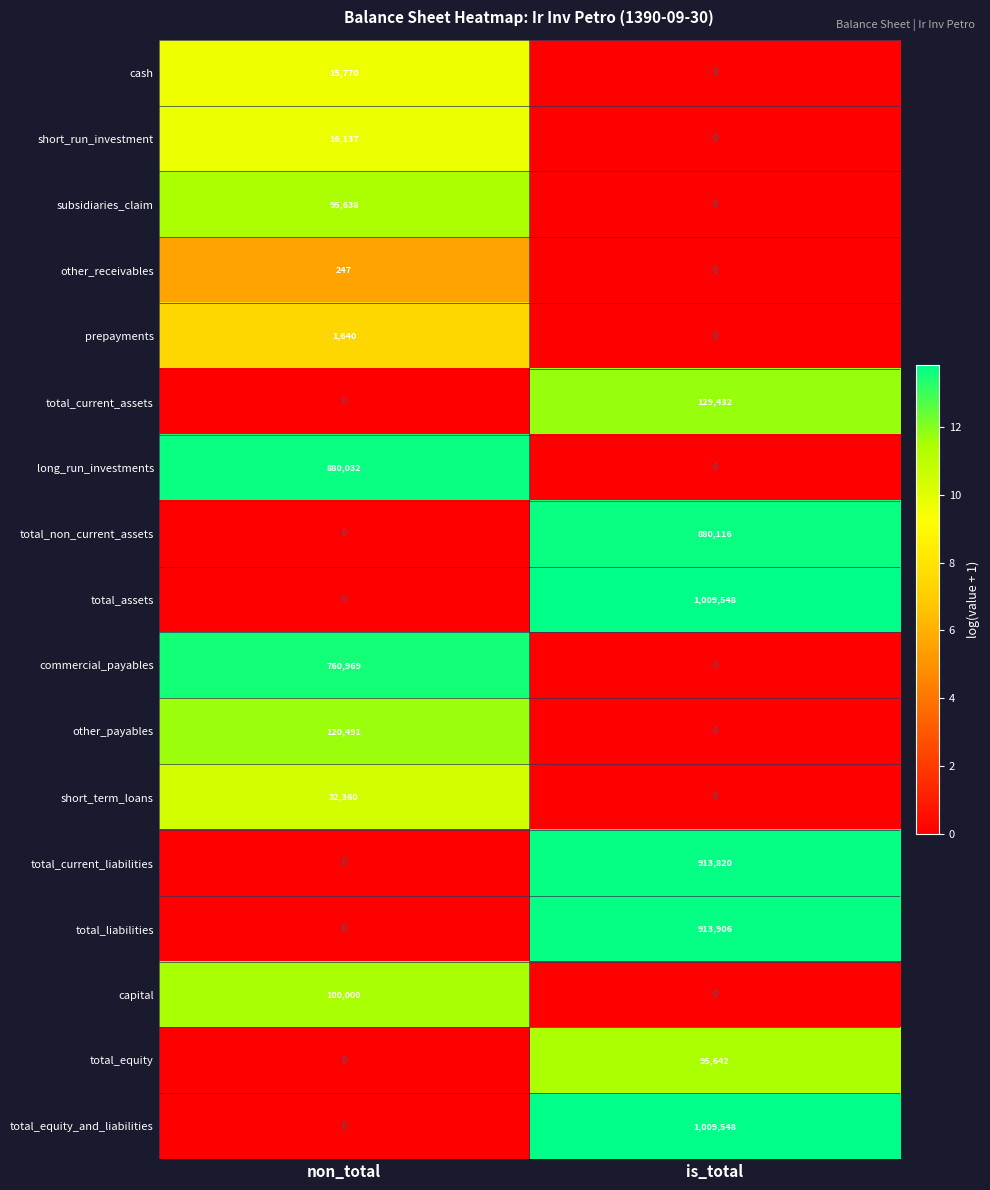

Rank the categories by other_payables value from lowest to highest.

is_total, non_total